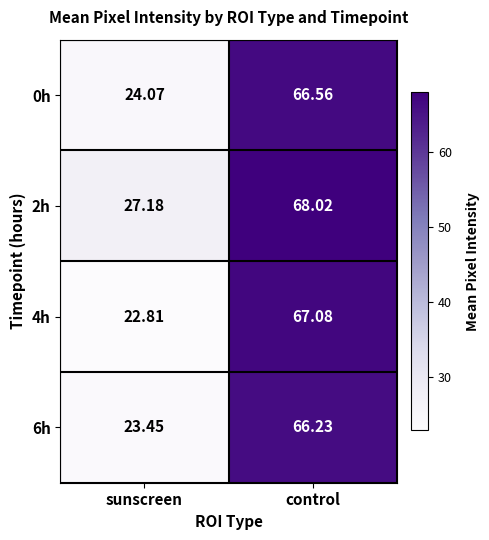

At which label does 6h first exceed 66?

control